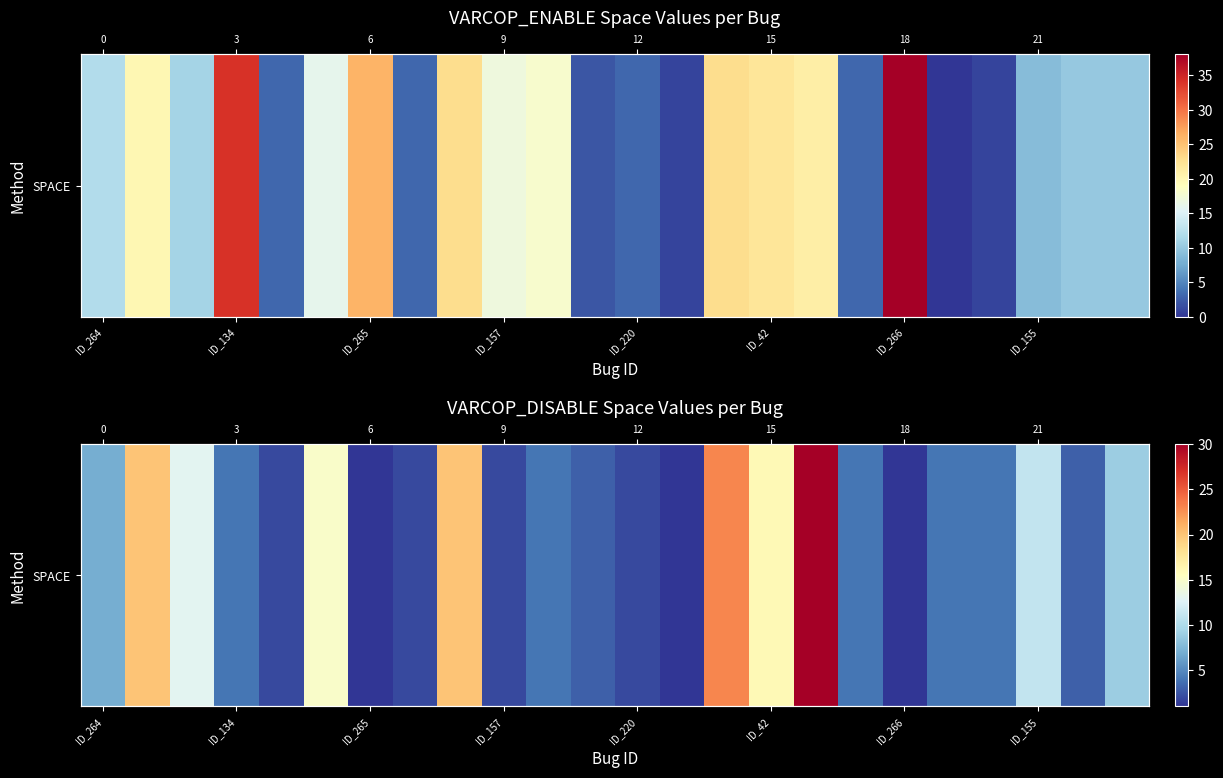

The chart shows a value of 23 at 14. True or false?

True